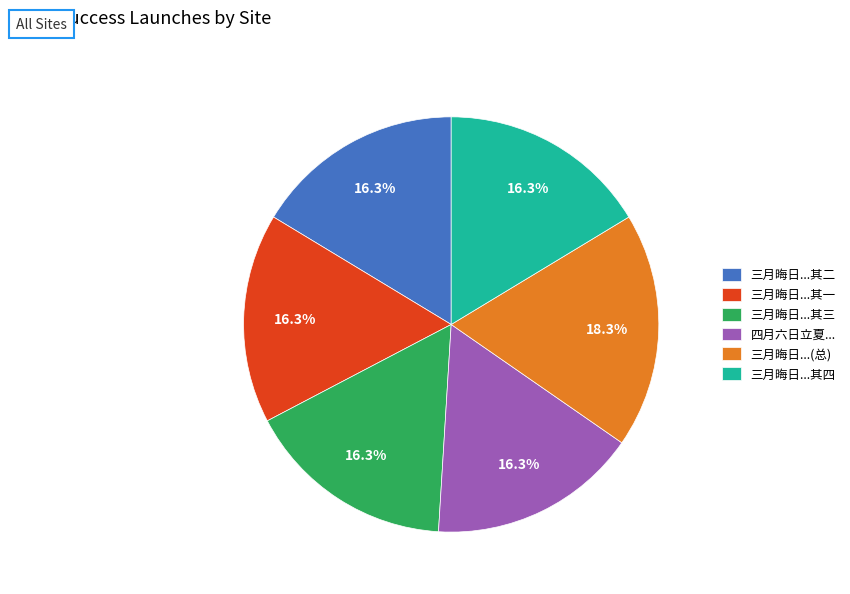

What portion of the pie excludes 三月晦日...其一?

83.7%